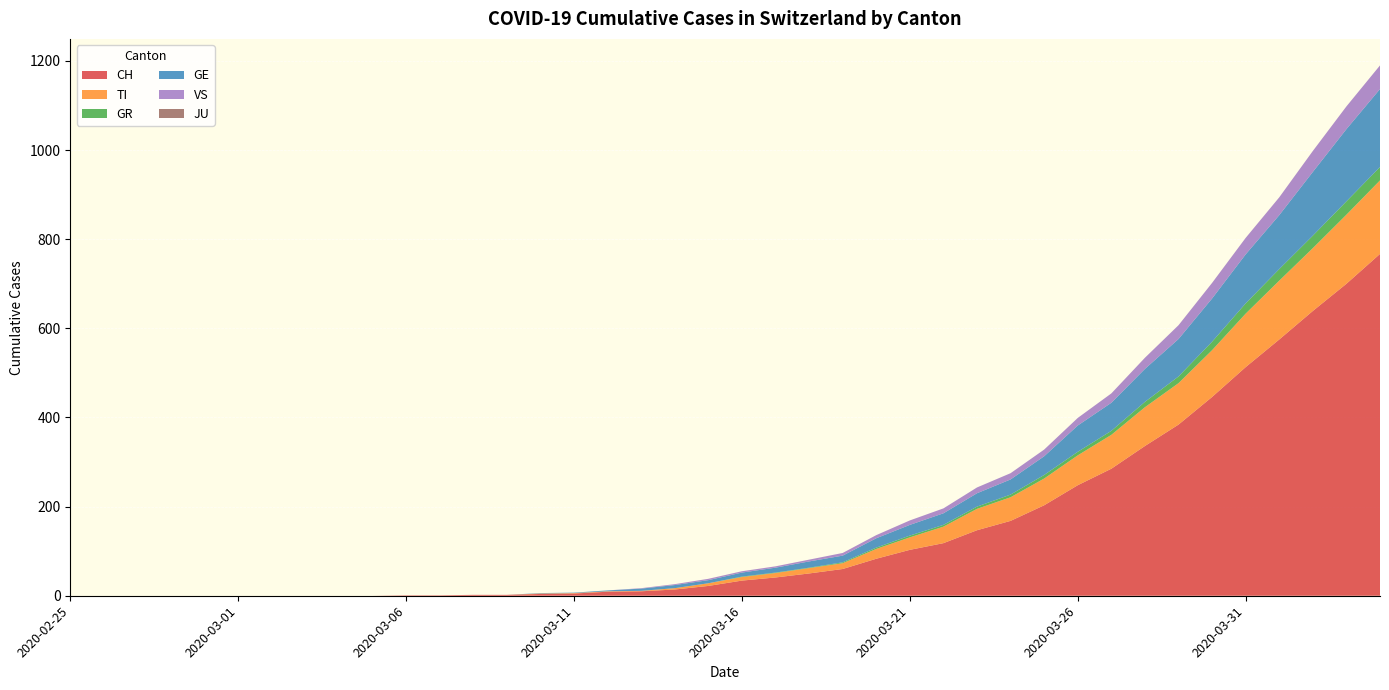

Reading left to right, transcribe all the data shown in this chart.

CH: 0	0	0	0	0	0	0	0	0	0	1	1	2	2	4	5	9	10	14	22	34	41	50	60	83	103	118	147	168	203	248	285	336	384	446	513	575	639	700	767
TI: 0	0	0	0	0	0	0	0	0	0	0	0	0	0	1	1	1	1	3	6	8	10	12	13	22	28	37	48	53	60	67	76	87	93	105	120	132	141	155	165
GR: 0	0	0	0	0	0	0	0	0	0	0	0	0	0	0	0	0	0	0	0	1	1	1	2	3	4	4	5	6	8	8	9	12	15	19	23	26	28	30	30
GE: 0	0	0	0	0	0	0	0	0	0	0	0	0	0	1	1	2	5	7	7	9	11	14	15	21	24	26	30	34	42	59	63	74	84	97	110	121	143	162	175
VS: 0	0	0	0	0	0	0	0	0	0	0	0	0	0	0	0	0	1	2	3	3	3	4	6	7	10	11	13	14	15	17	21	25	31	35	37	40	47	51	53
JU: 0	0	0	0	0	0	0	0	0	0	0	0	0	0	0	0	0	0	0	0	0	0	0	0	0	0	0	0	0	0	0	0	0	0	0	0	0	0	0	0